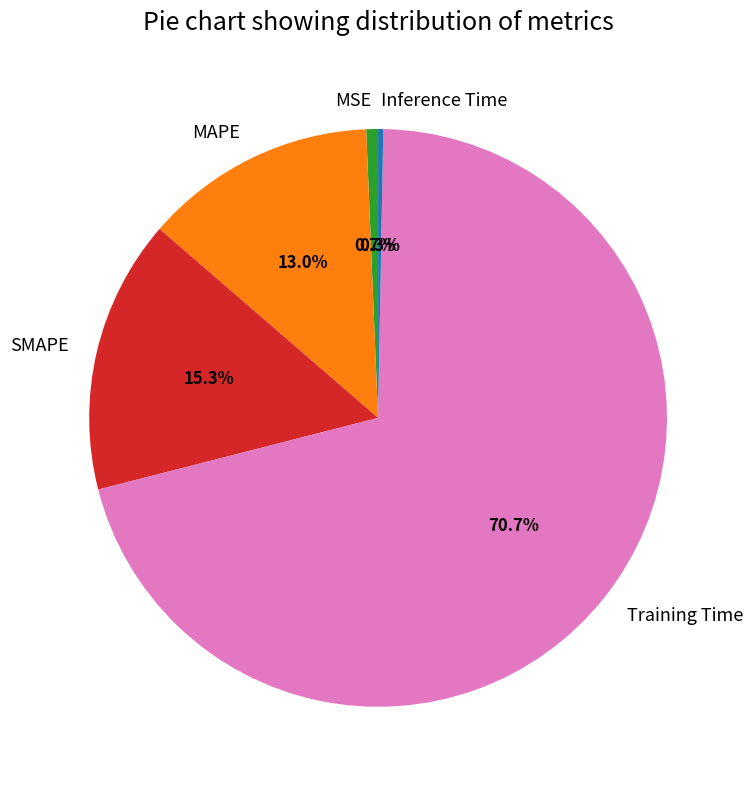

The MAPE slice represents 13% of the pie. True or false?

True